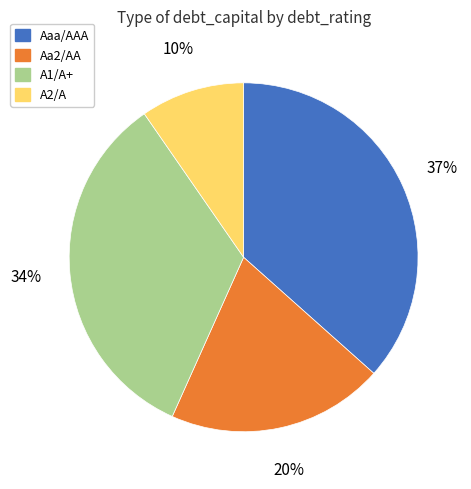

To the nearest percent, what is the average slice percentage?

25%